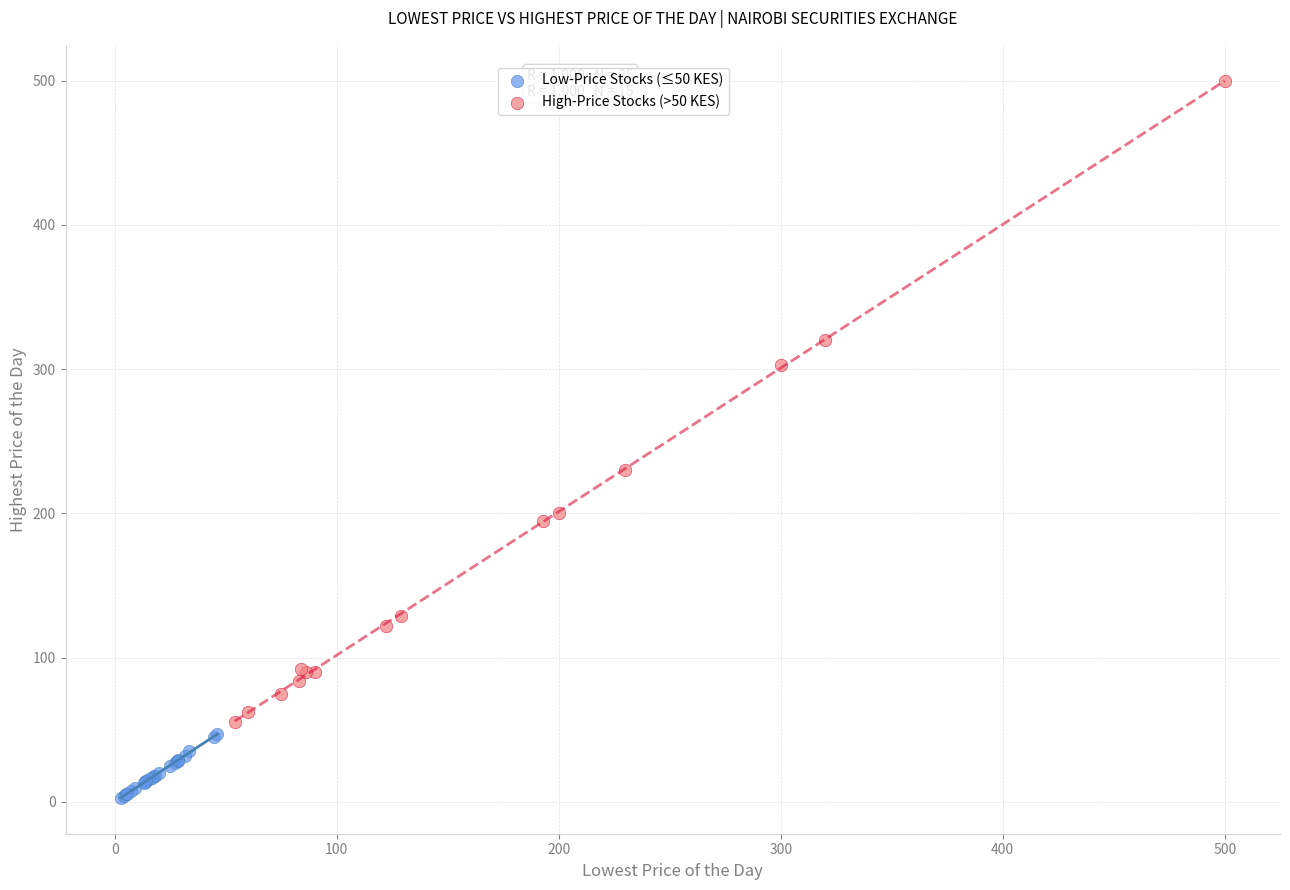

Which series has the widest spread of Y values?

High-Price Stocks (>50 KES)